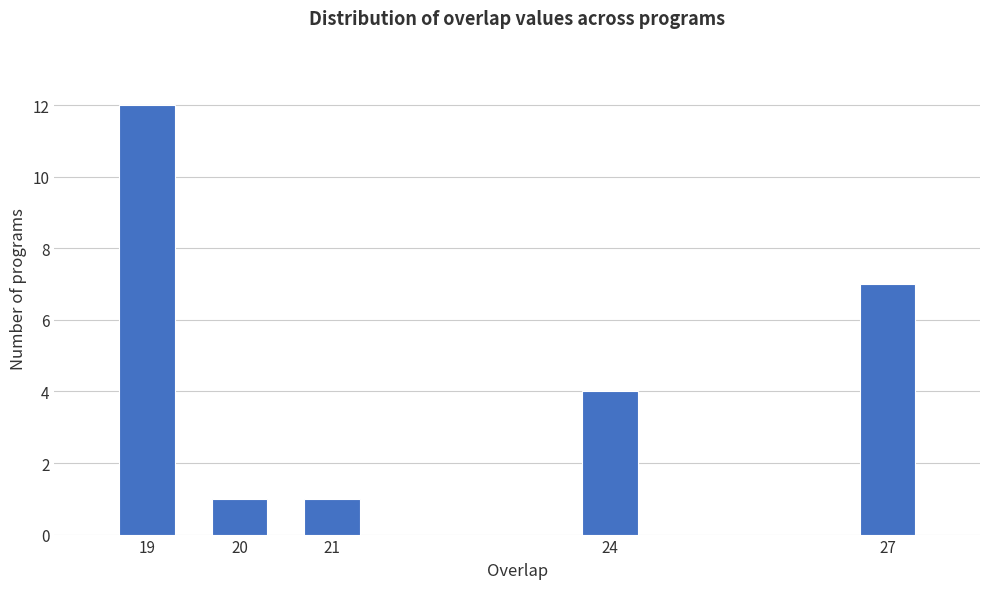

Reading left to right, transcribe all the data shown in this chart.

12	1	1	4	7